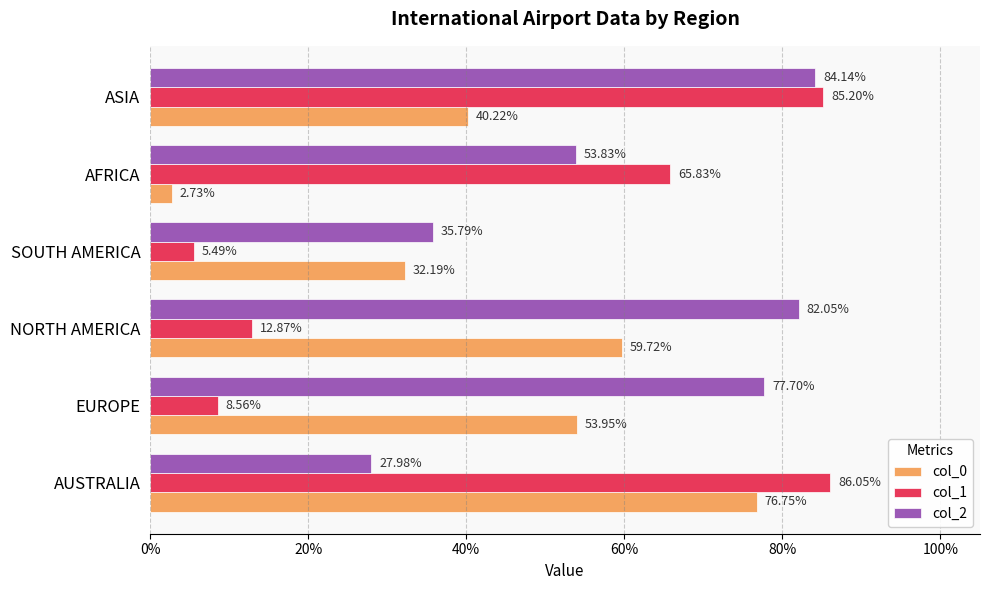

What are all the series names shown in the legend?

col_0, col_1, col_2